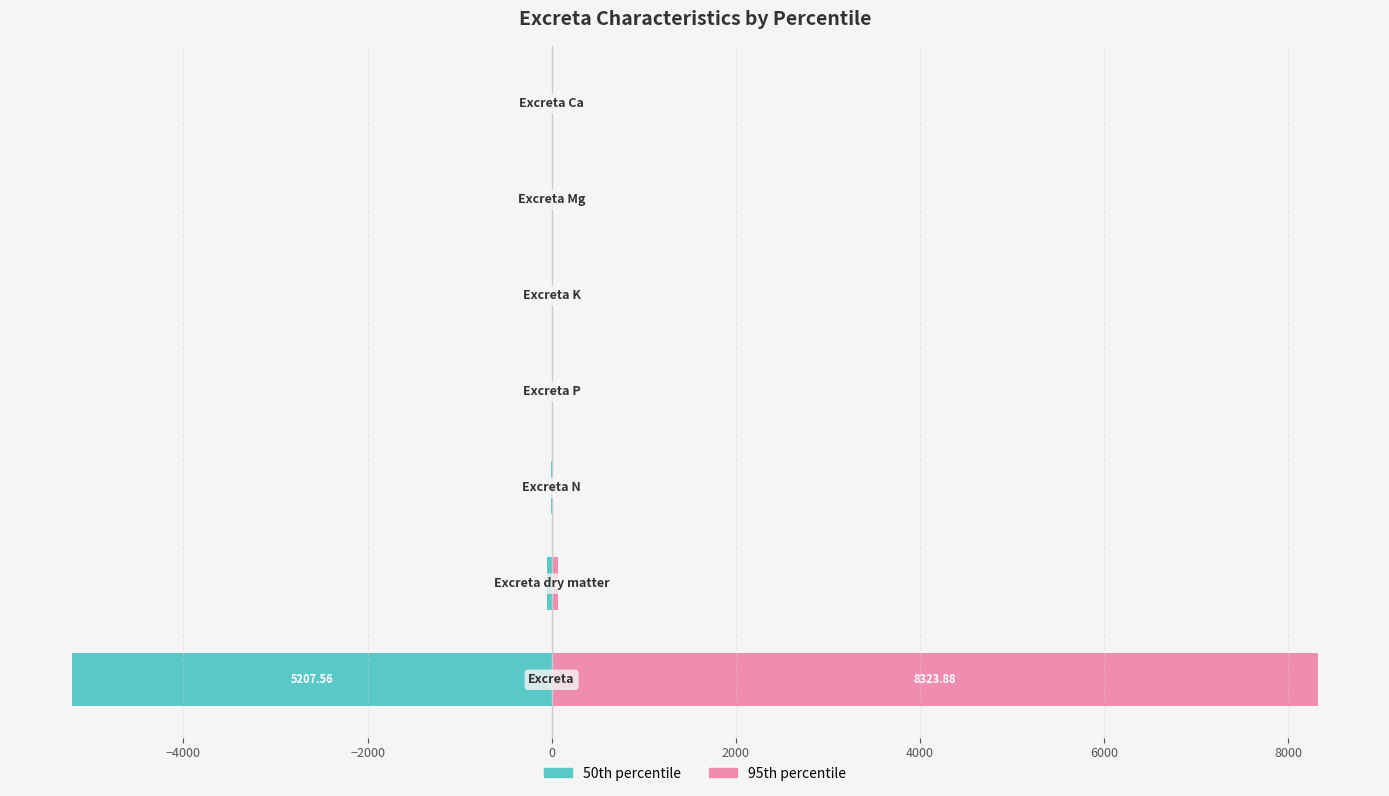

Reading left to right, list all the values displayed in this chart.

50th percentile: -5207.6	-48.2	-3.1	-0.4	-0.8	-0.1	-0.8
95th percentile: 8323.9	66.8	3.7	0.7	1.1	0.2	1.4